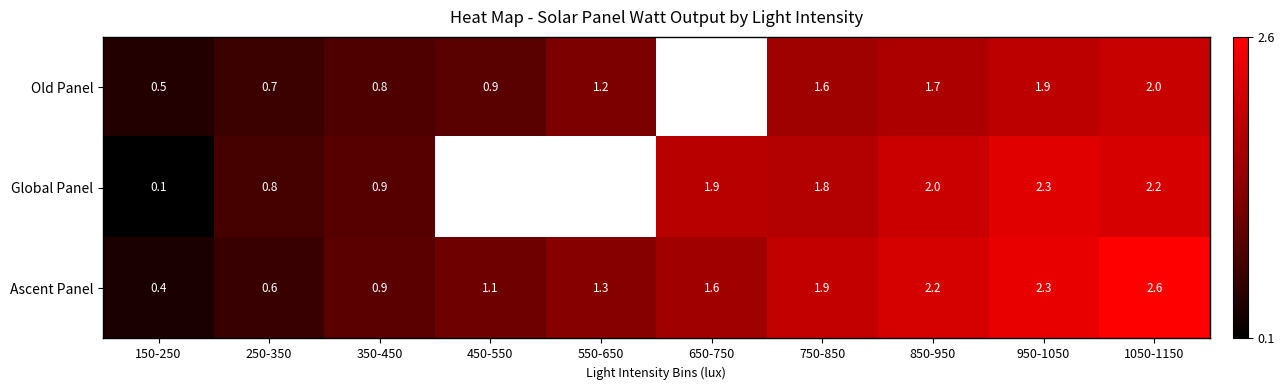

Is the value of Ascent Panel at 750-850 greater than the value of Old Panel at 350-450?

Yes